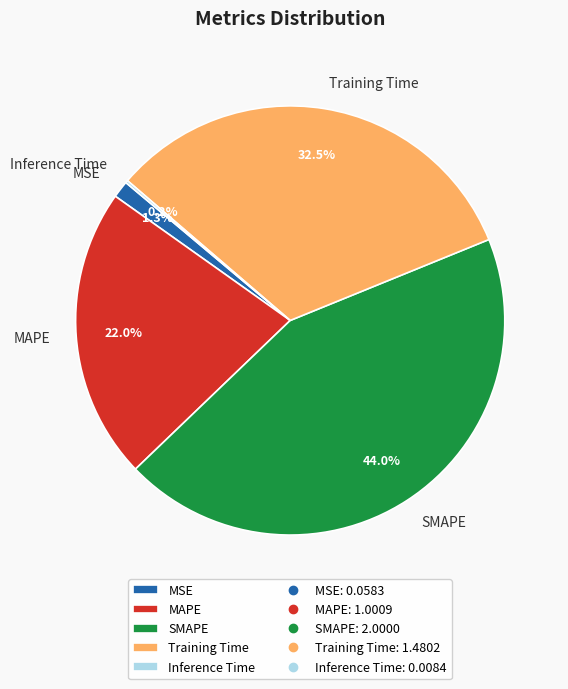

True or false: MSE accounts for 11% of the total.

False